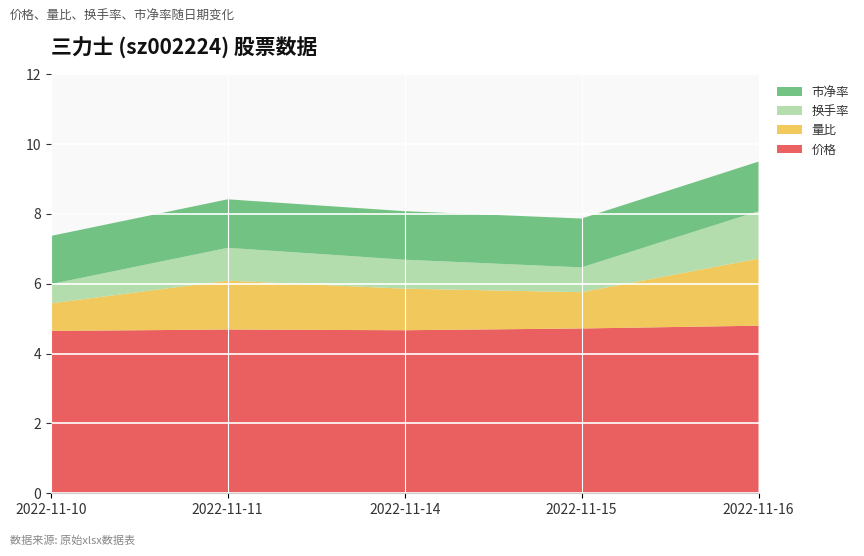

Reading left to right, list all the values displayed in this chart.

价格: 2022-11-10=4.7	2022-11-11=4.7	2022-11-14=4.7	2022-11-15=4.7	2022-11-16=4.8
量比: 2022-11-10=0.8	2022-11-11=1.4	2022-11-14=1.2	2022-11-15=1.0	2022-11-16=1.9
换手率: 2022-11-10=0.6	2022-11-11=0.9	2022-11-14=0.8	2022-11-15=0.7	2022-11-16=1.4
市净率: 2022-11-10=1.4	2022-11-11=1.4	2022-11-14=1.4	2022-11-15=1.4	2022-11-16=1.4